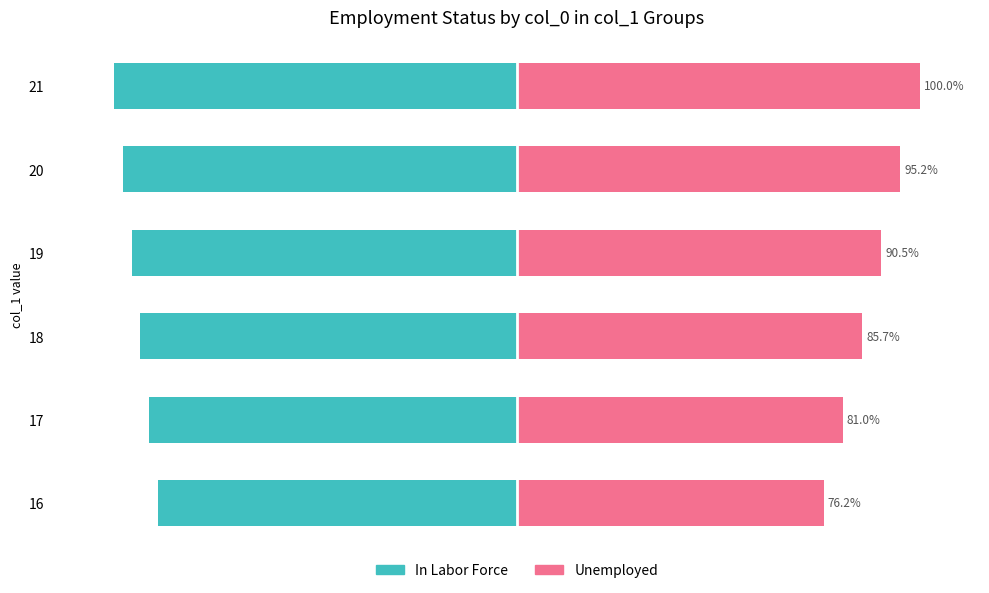

True or false: Unemployed has a value of 137.4 at 17.

False